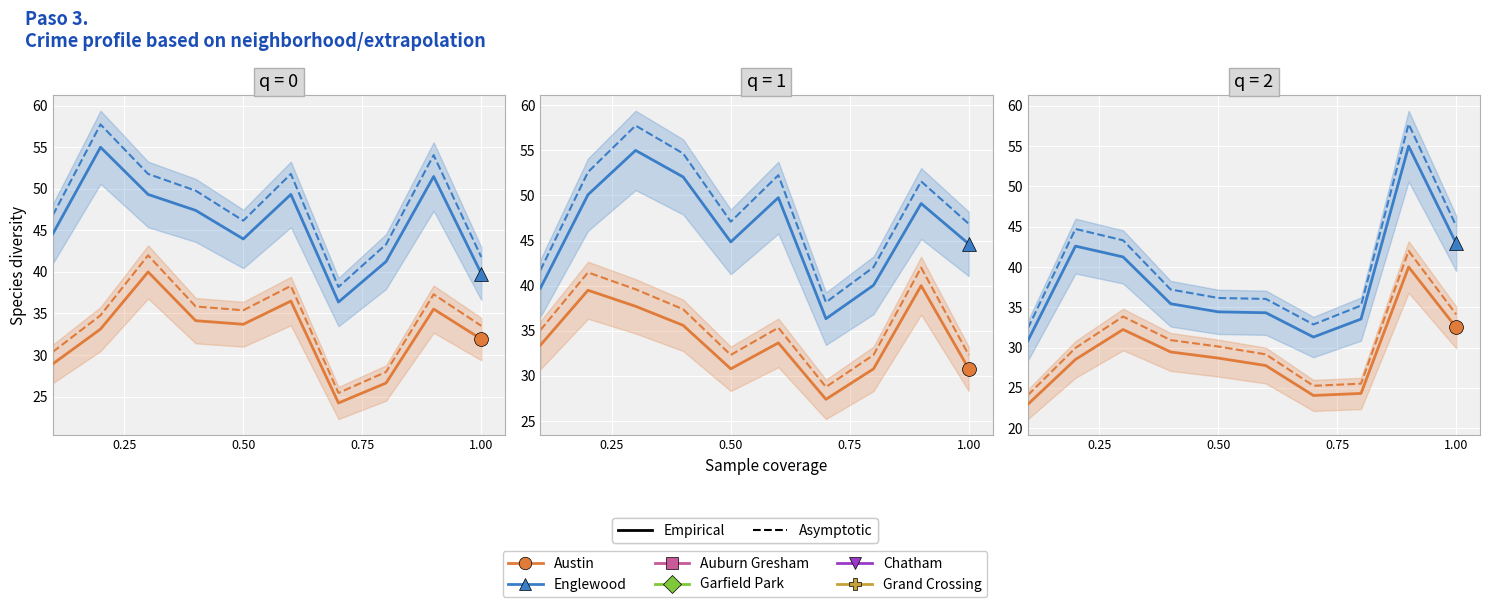

What is the total value across all series at 1.00?

234.1